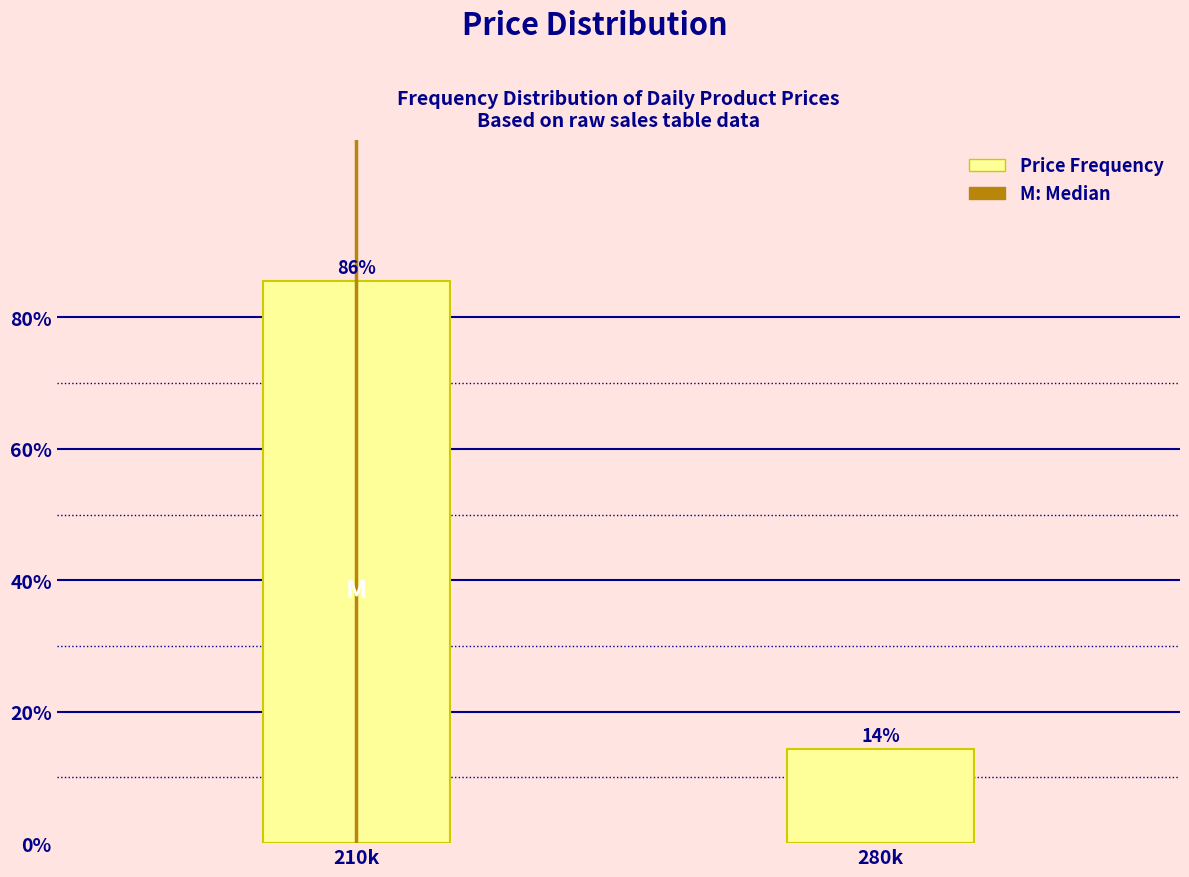

What is the label of the 2nd bar from the right?

210k